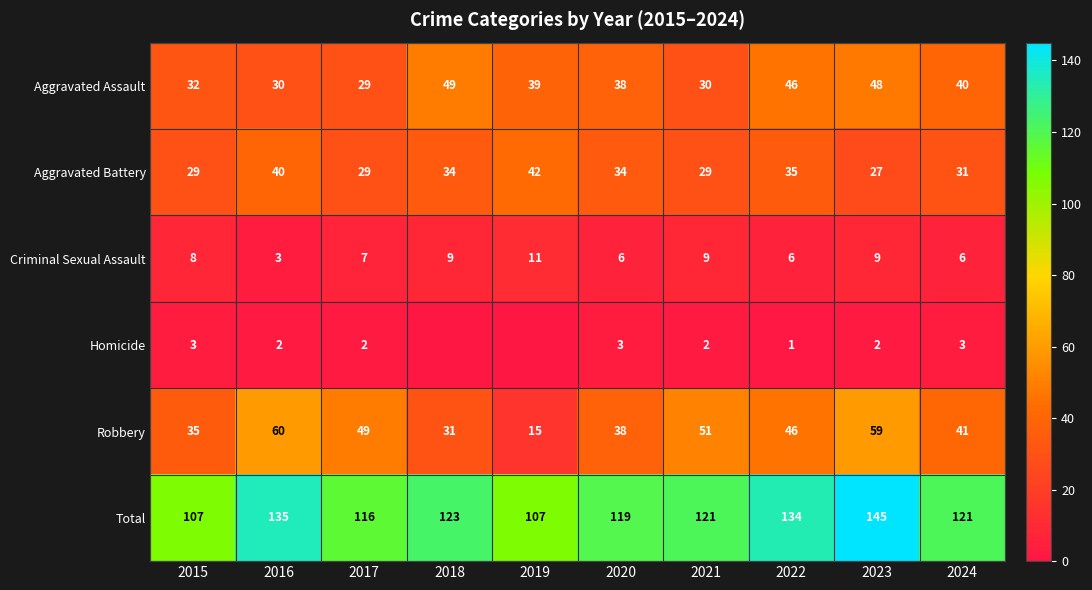

What is the difference between the Homicide values at 2016 and 2024?

1